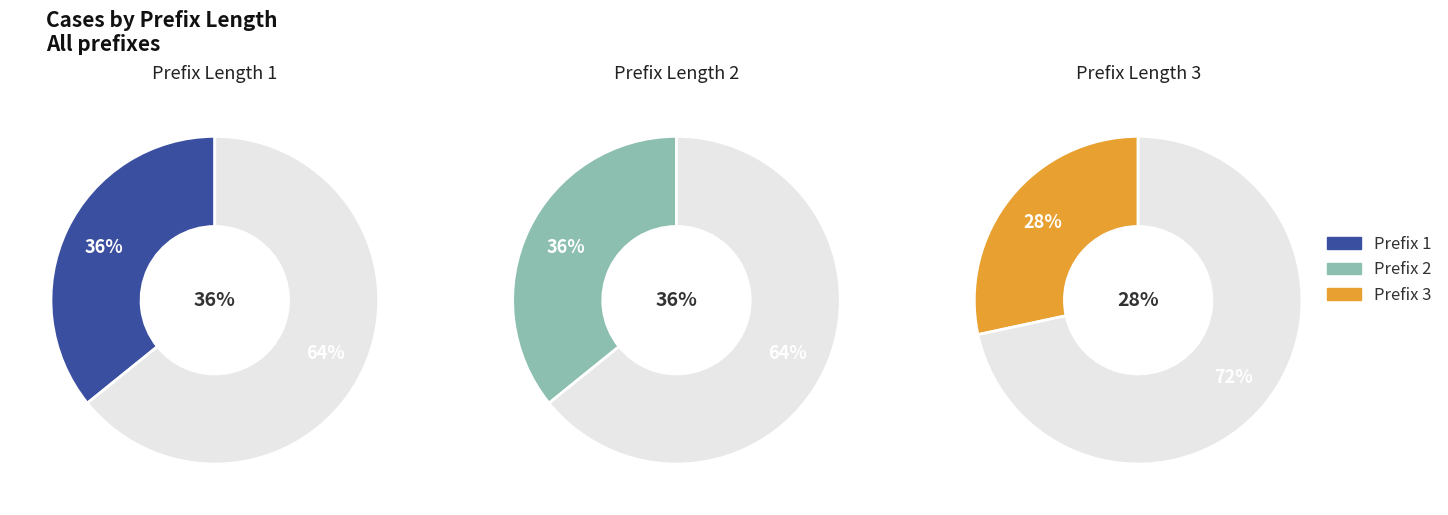

Between 2 and 1, which is larger?

2